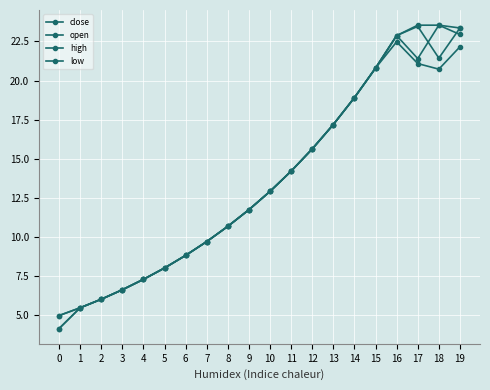

What is the greatest value displayed?

23.5